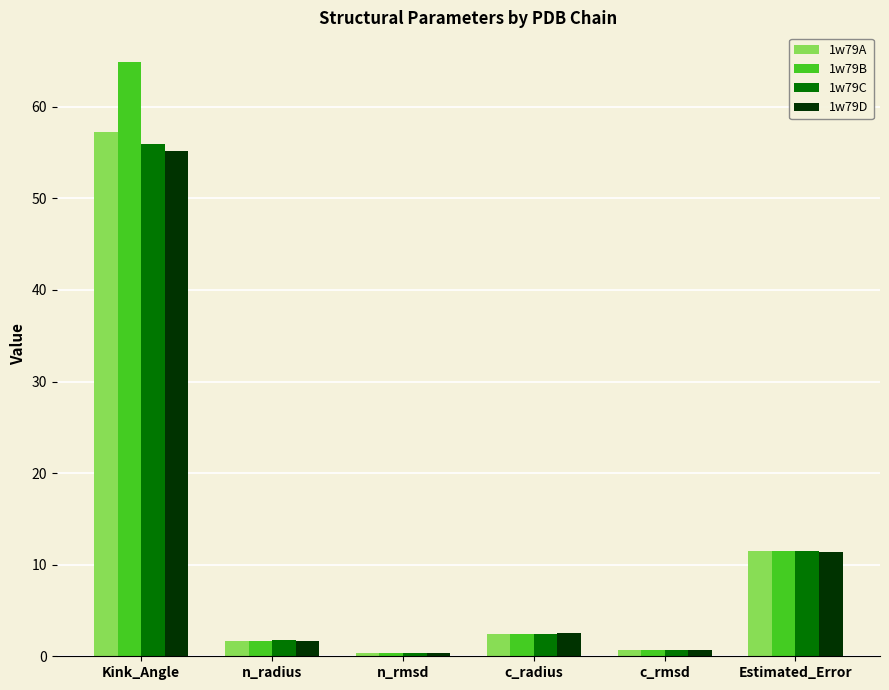

Reading left to right, list all the values displayed in this chart.

1w79A: Kink_Angle=57.2	n_radius=1.7	n_rmsd=0.3	c_radius=2.4	c_rmsd=0.7	Estimated_Error=11.5
1w79B: Kink_Angle=64.9	n_radius=1.7	n_rmsd=0.3	c_radius=2.4	c_rmsd=0.7	Estimated_Error=11.4
1w79C: Kink_Angle=55.9	n_radius=1.7	n_rmsd=0.4	c_radius=2.5	c_rmsd=0.7	Estimated_Error=11.5
1w79D: Kink_Angle=55.1	n_radius=1.7	n_rmsd=0.4	c_radius=2.5	c_rmsd=0.7	Estimated_Error=11.4